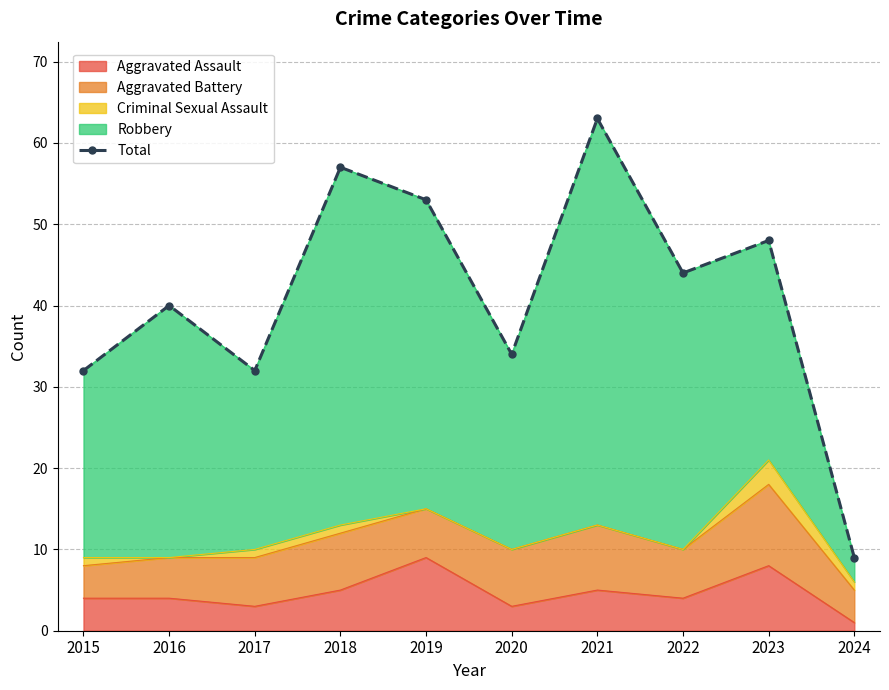

What is the ratio of the value at 2015 to the value at 2021?

0.5